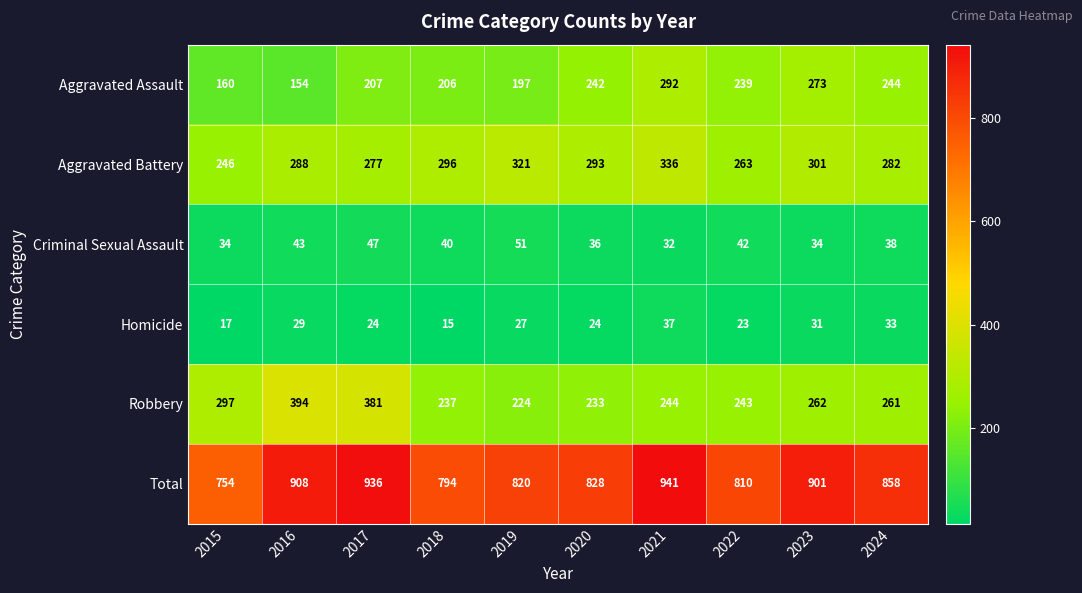

Rank the series at 2017 from highest to lowest value.

Total, Robbery, Aggravated Battery, Aggravated Assault, Criminal Sexual Assault, Homicide